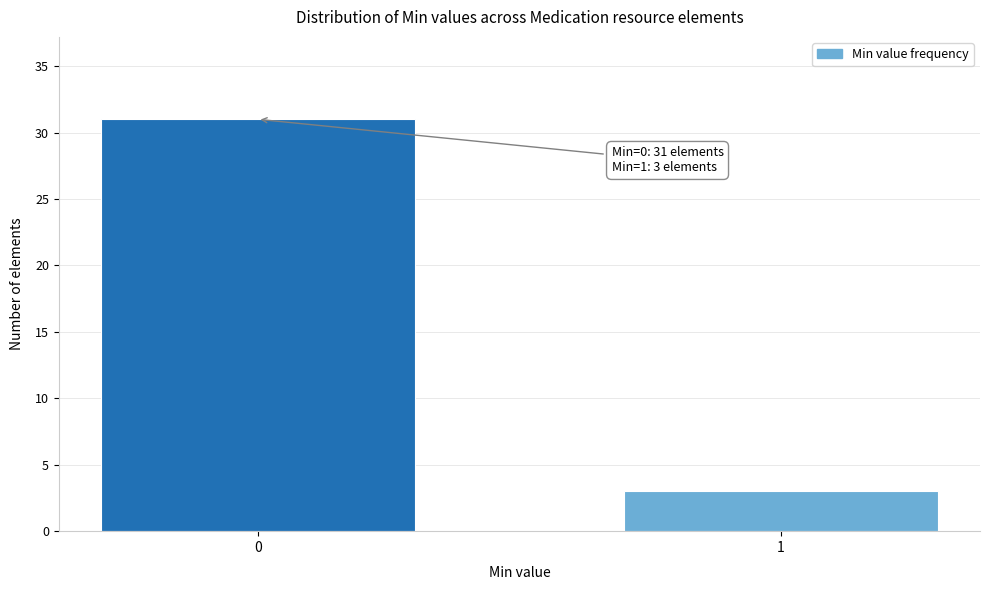

Reading left to right, extract all data points from this chart.

0=31	1=3